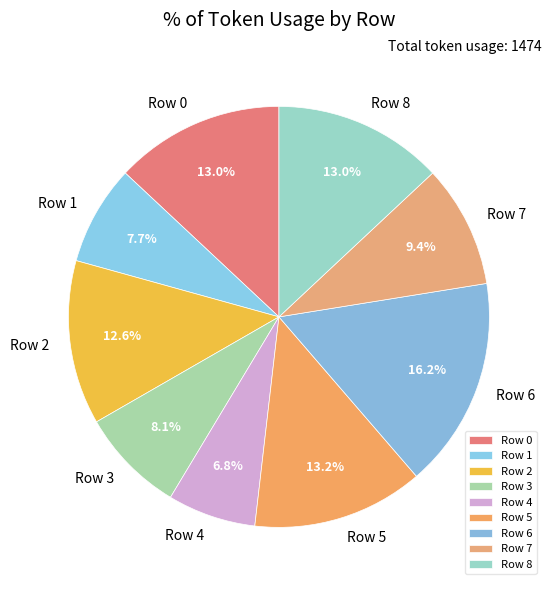

Which category has the smallest portion of the pie?

Row 4